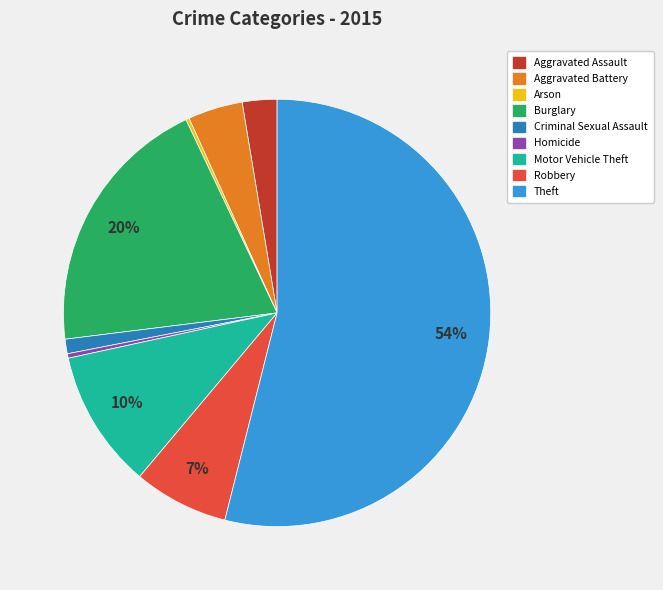

Do Homicide and Aggravated Battery together represent more than half of the pie?

No